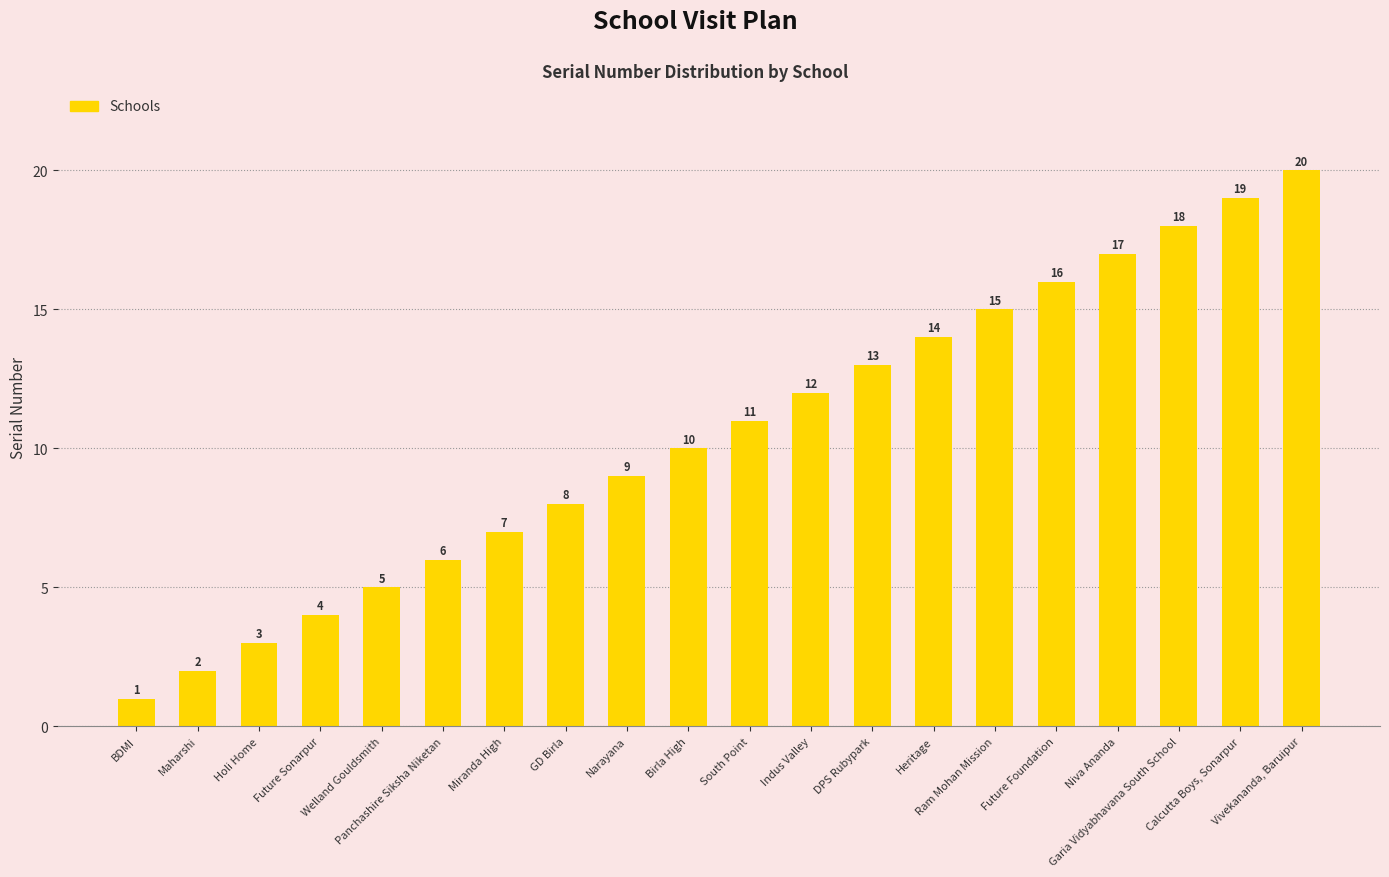

What is the difference between the second highest and second lowest values?

17